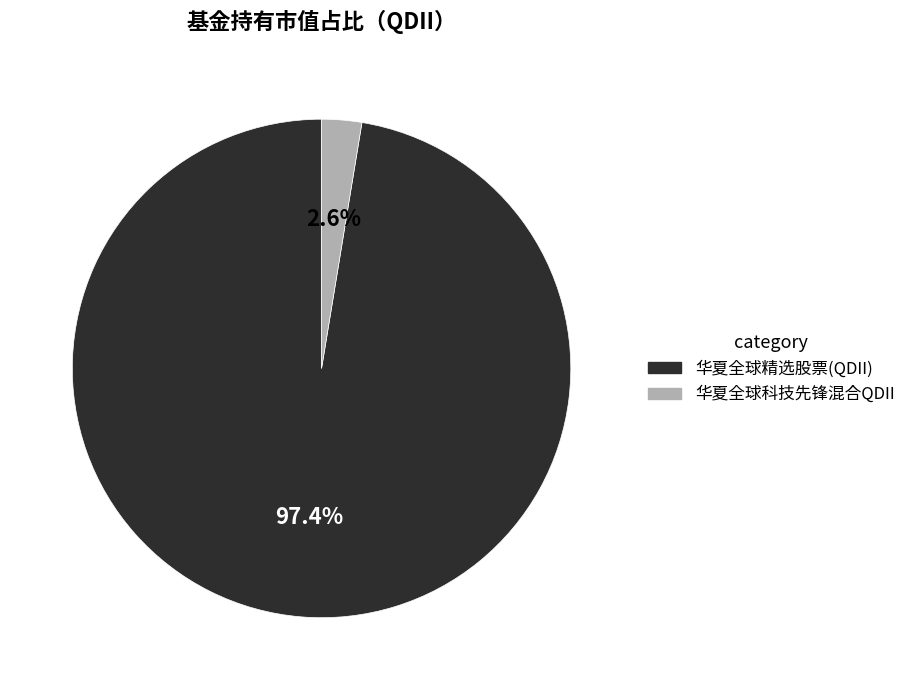

Combined, what portion of the pie is 华夏全球精选股票(QDII) and 华夏全球科技先锋混合QDII?

100.0%